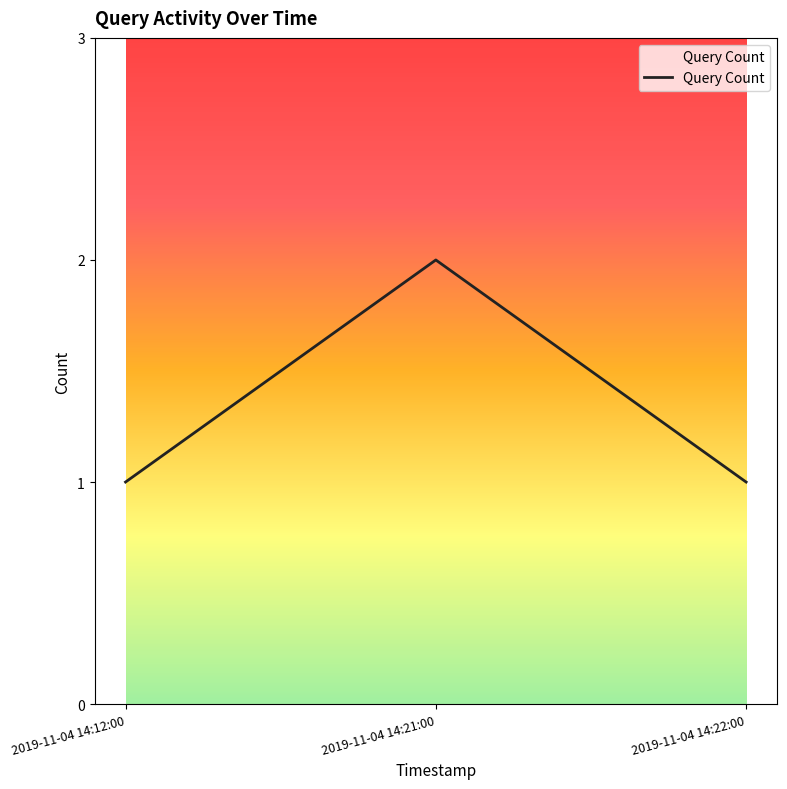

True or false: the data shows 2 at 2019-11-04 14:21:00.

True